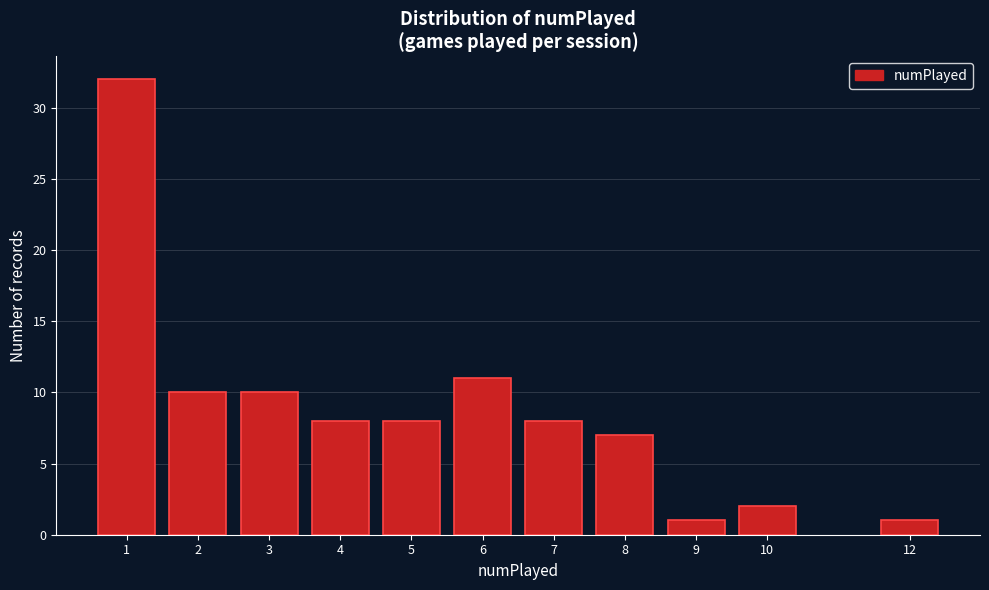

Reading left to right, extract all data points from this chart.

32	10	10	8	8	11	8	7	1	2	1